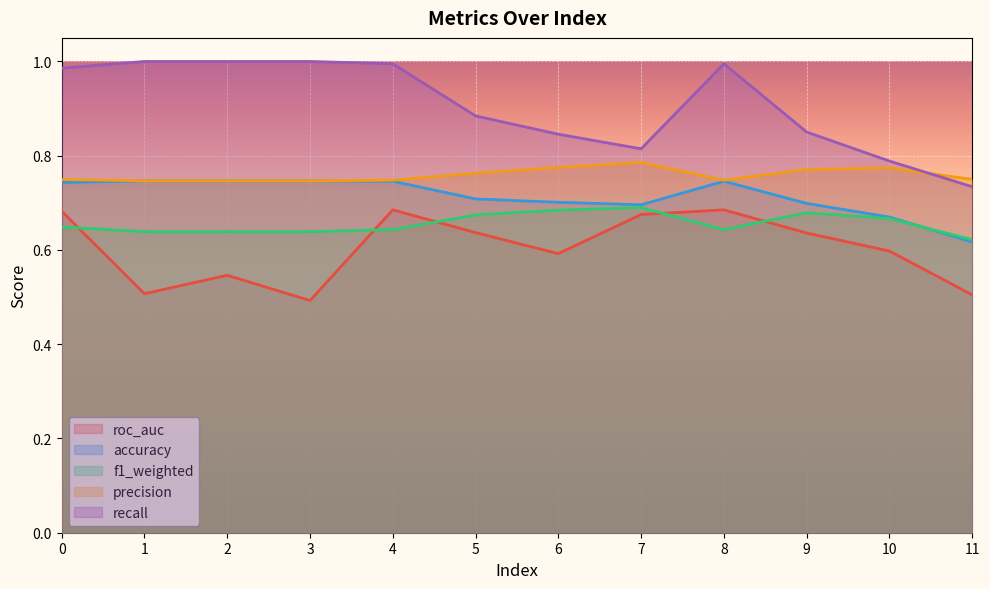

Is it true that accuracy equals 0.7 at 5?

True